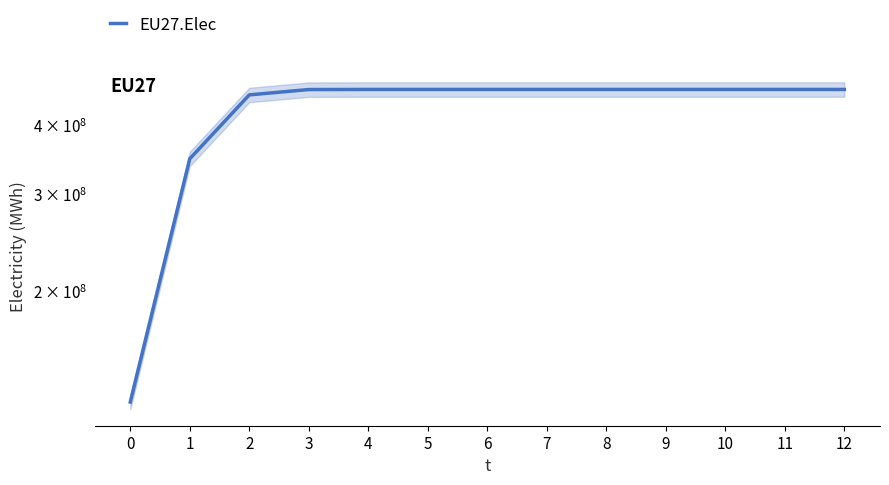

What is the sum of all values?

5558000004.0